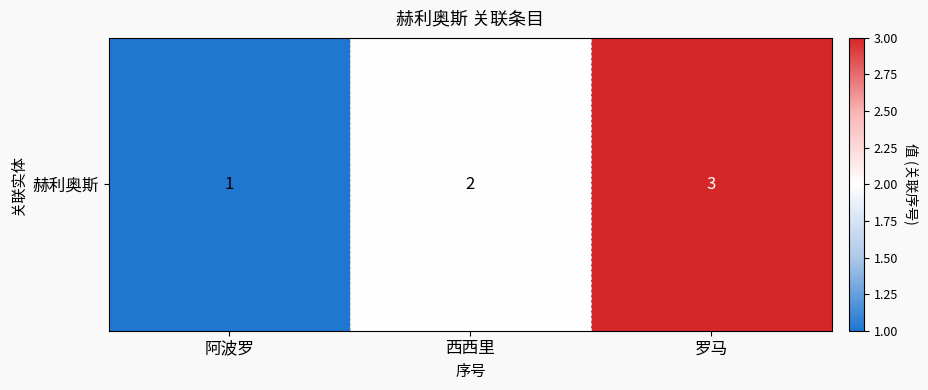

List the labels in order of value, smallest first.

阿波罗, 西西里, 罗马